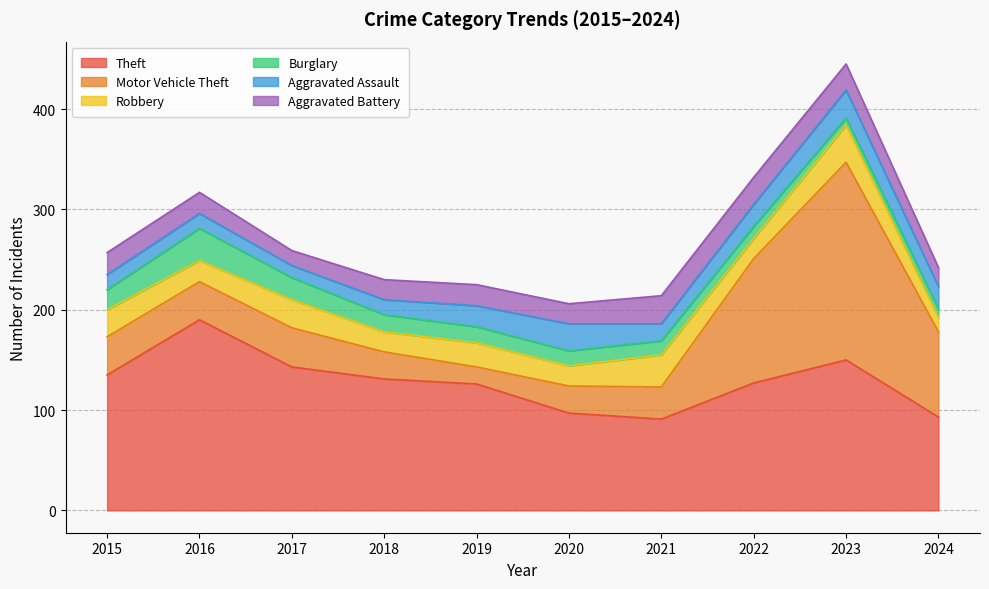

At 2021, list the series in order from smallest to largest.

Burglary, Aggravated Assault, Aggravated Battery, Motor Vehicle Theft, Robbery, Theft